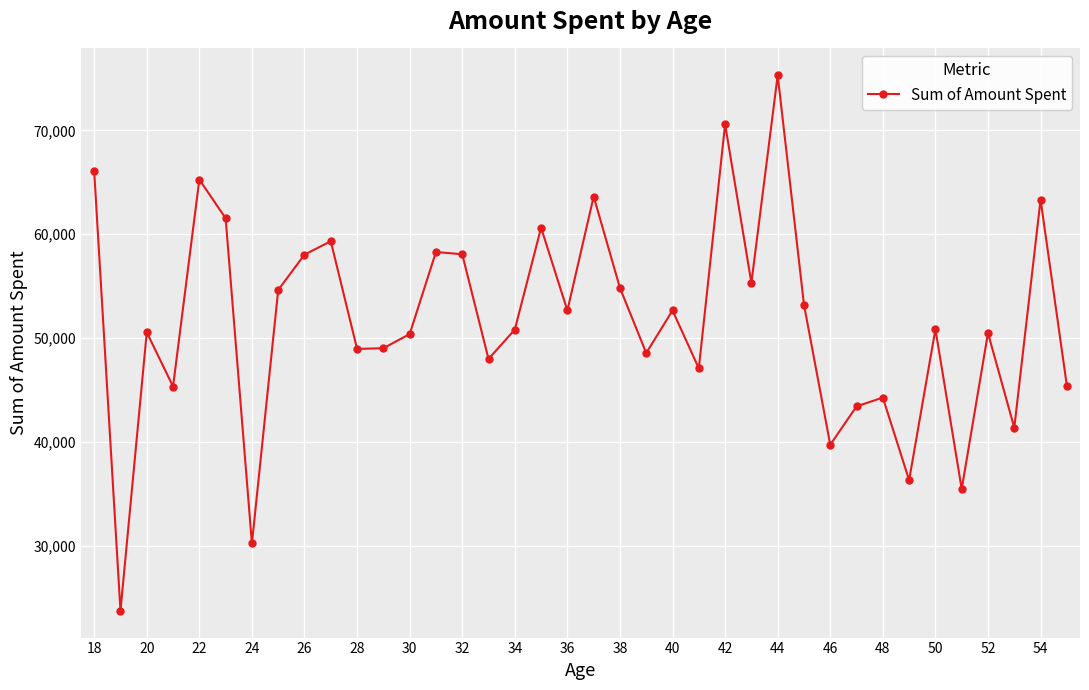

What is the sum of all values?

1963166.1